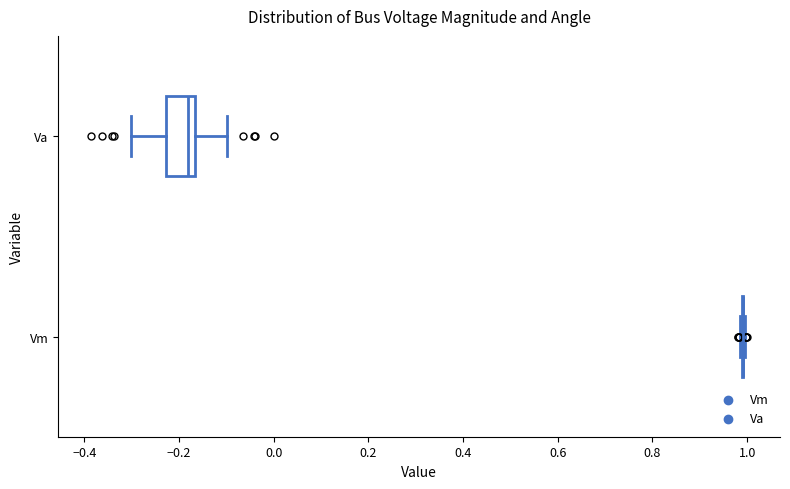

Reading bottom to top, transcribe this box plot: for each box, give where its median line is, the range the box spans, and where its two whiskers end, as read against the x-axis. The values are not printed on the chart, so give them approximately, as read against the axis.

Vm: box collapsed to a line at 1.00, whiskers 0.98 to 1.00
Va: median -0.18, box -0.22 to -0.16, whiskers -0.30 to -0.10